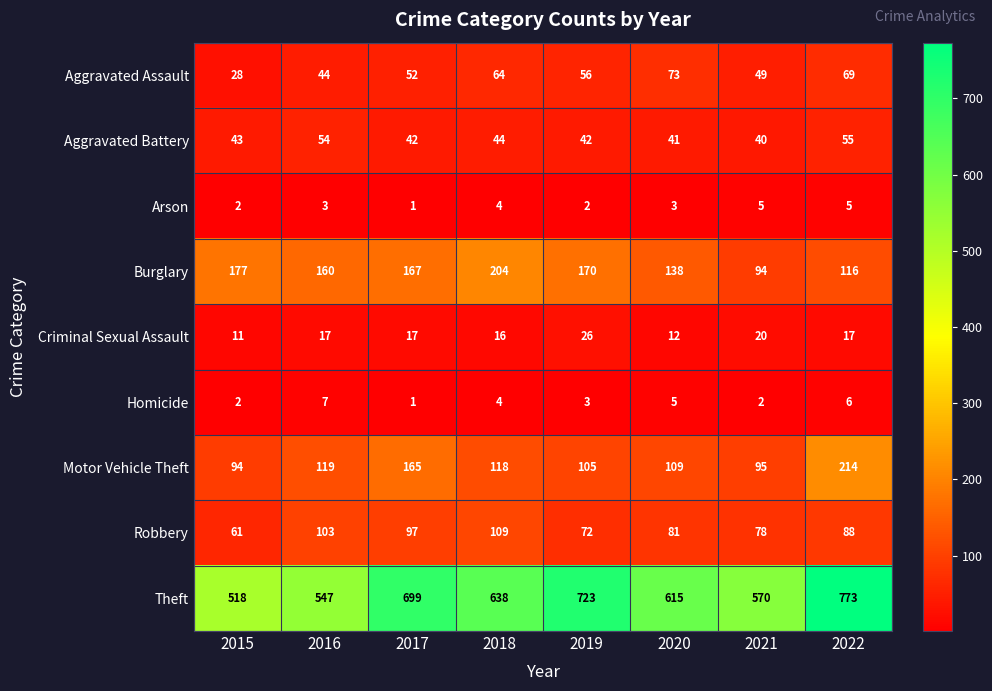

At which category does the chart reach its peak across all series?

2022